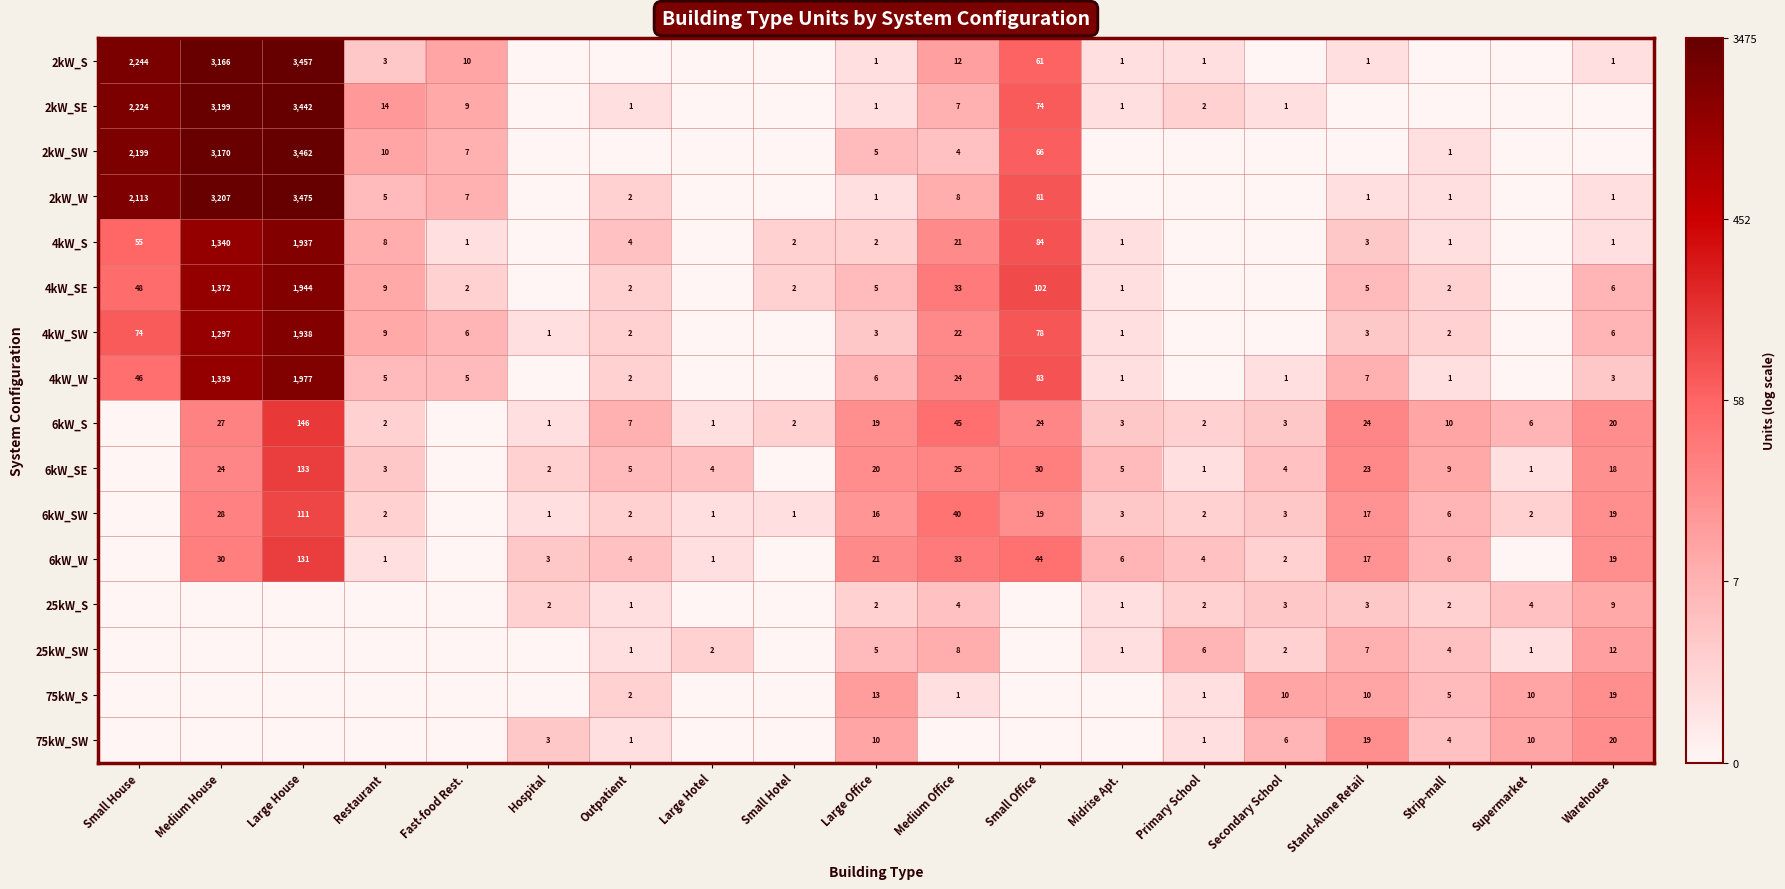

Is it true that 2kW_SW equals 10 at Restaurant?

True